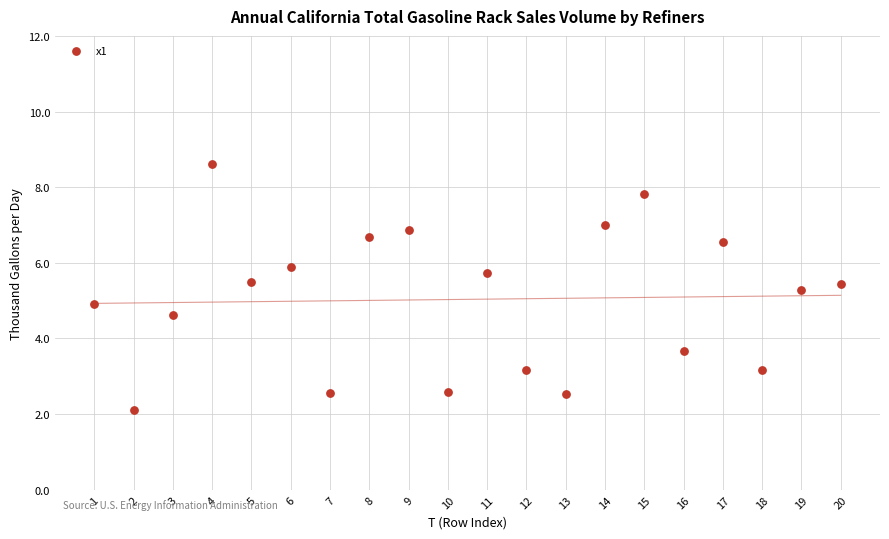

What is the range of Y values (max minus min)?

6.5